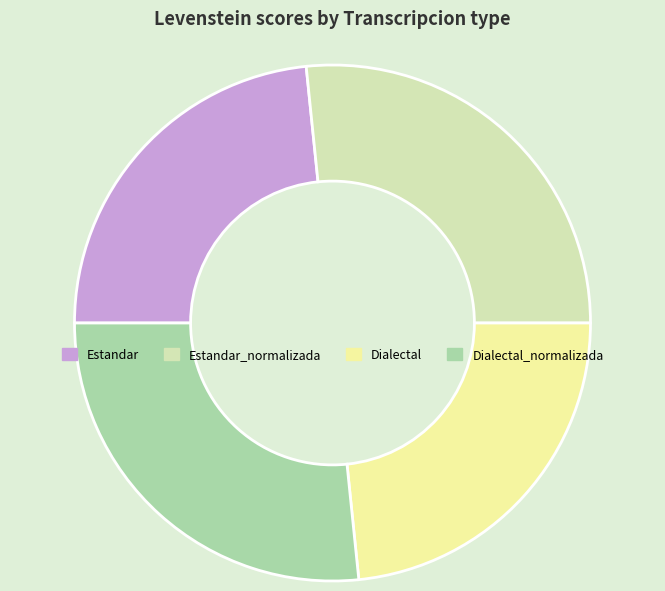

Is there a majority slice in this chart?

No